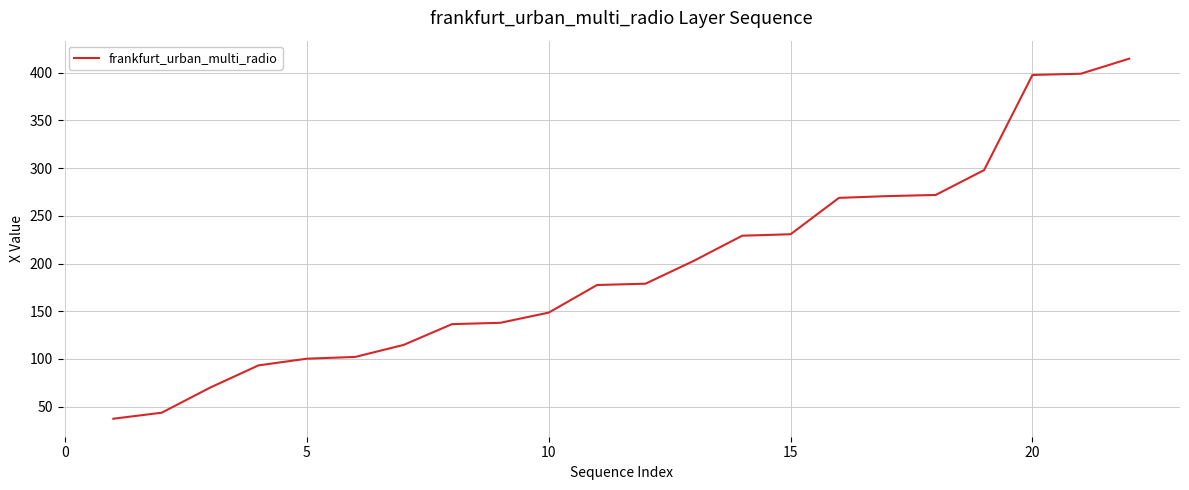

What is the minimum value shown in the chart?

37.4